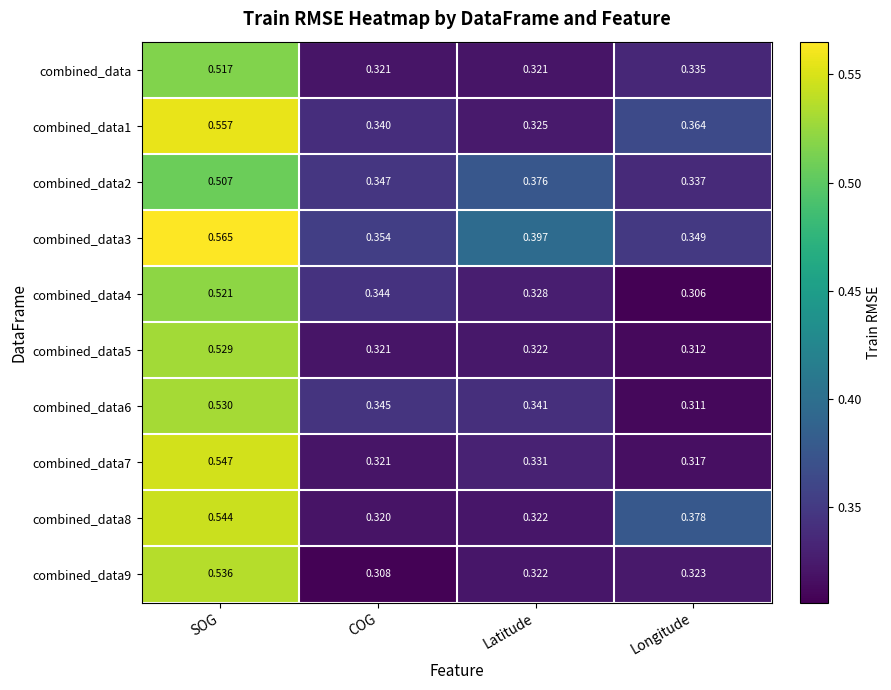

List the labels in order of combined_data3 value, smallest first.

Longitude, COG, Latitude, SOG